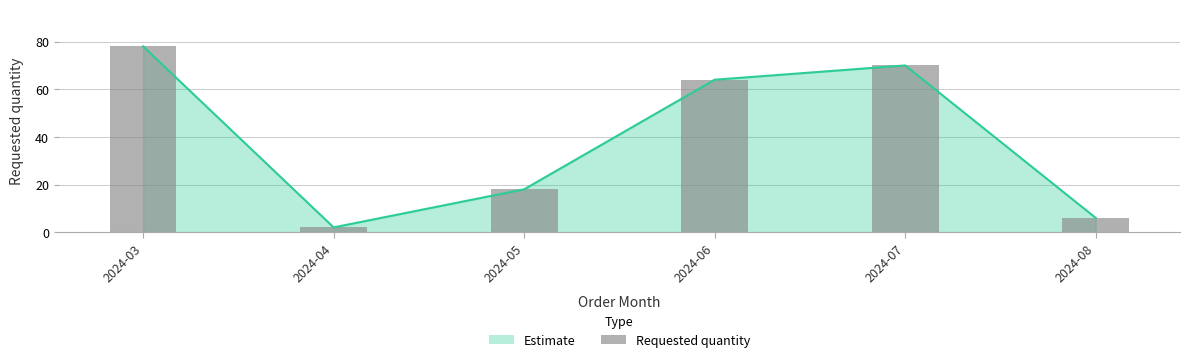

Rank the categories by value from highest to lowest.

2024-03, 2024-07, 2024-06, 2024-05, 2024-08, 2024-04